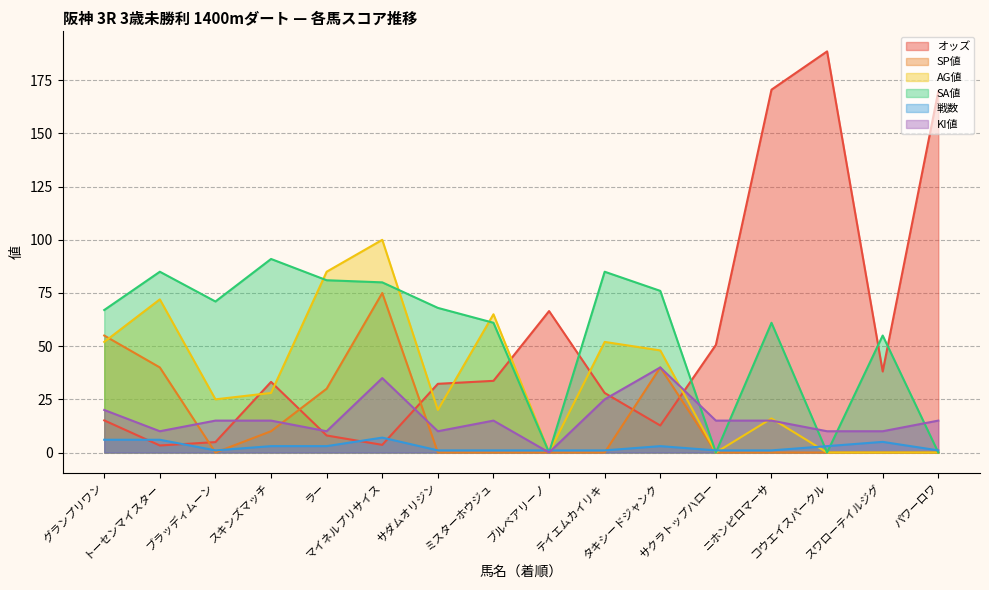

What is the total value across all series at グランプリワン?

215.1